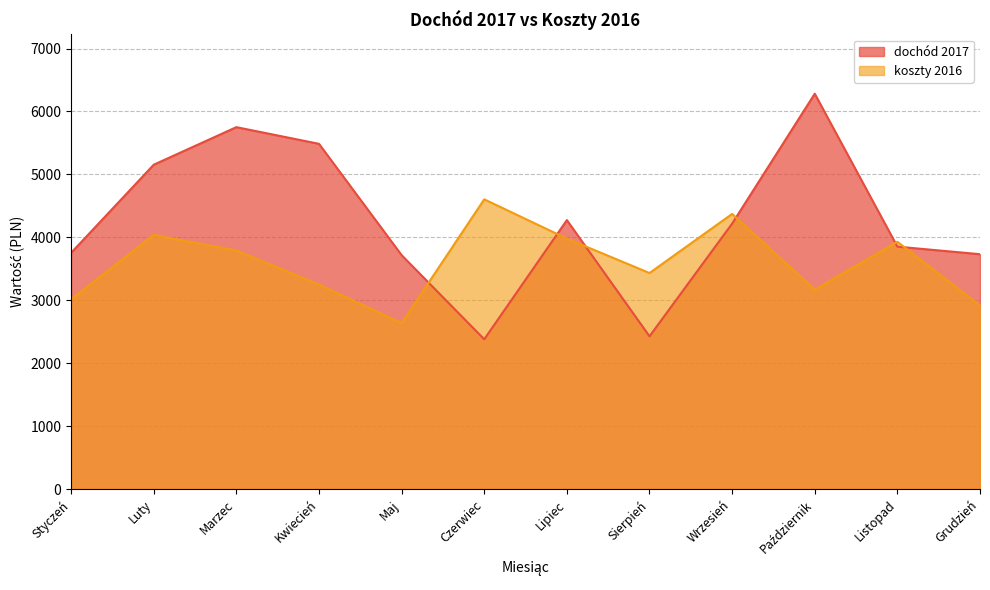

Reading right to left, extract all data points from this chart.

dochód 2017: Grudzień=3732	Listopad=3852	Październik=6282	Wrzesień=4218	Sierpień=2427	Lipiec=4274	Czerwiec=2380	Maj=3717	Kwiecień=5486	Marzec=5751	Luty=5154	Styczeń=3753
koszty 2016: Grudzień=2917	Listopad=3929	Październik=3169	Wrzesień=4372	Sierpień=3433	Lipiec=3980	Czerwiec=4604	Maj=2637	Kwiecień=3249	Marzec=3791	Luty=4038	Styczeń=3015